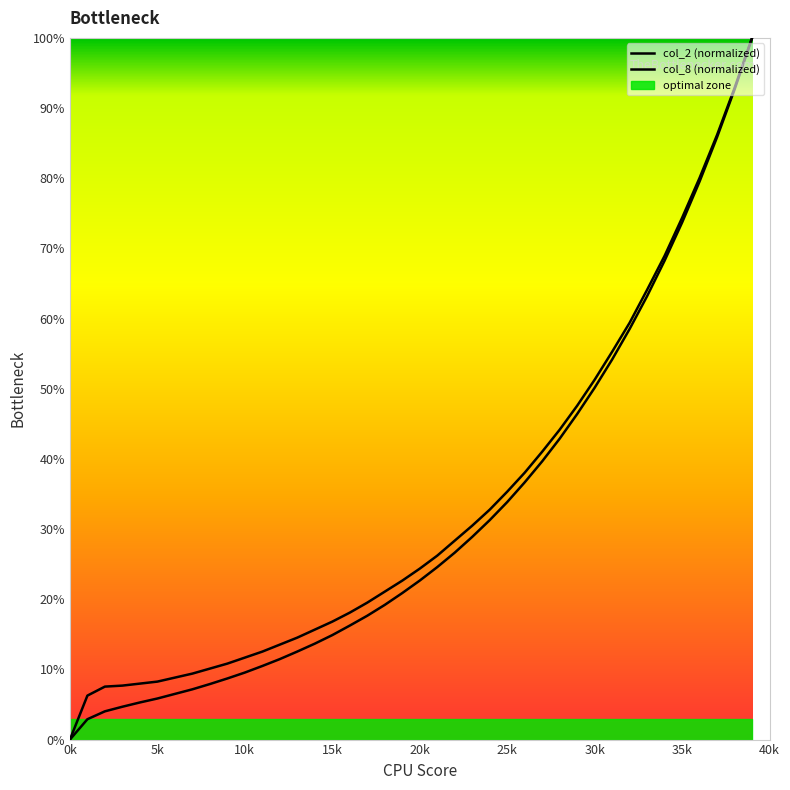

What is the highest value of the col_8 (normalized) series?

100.0